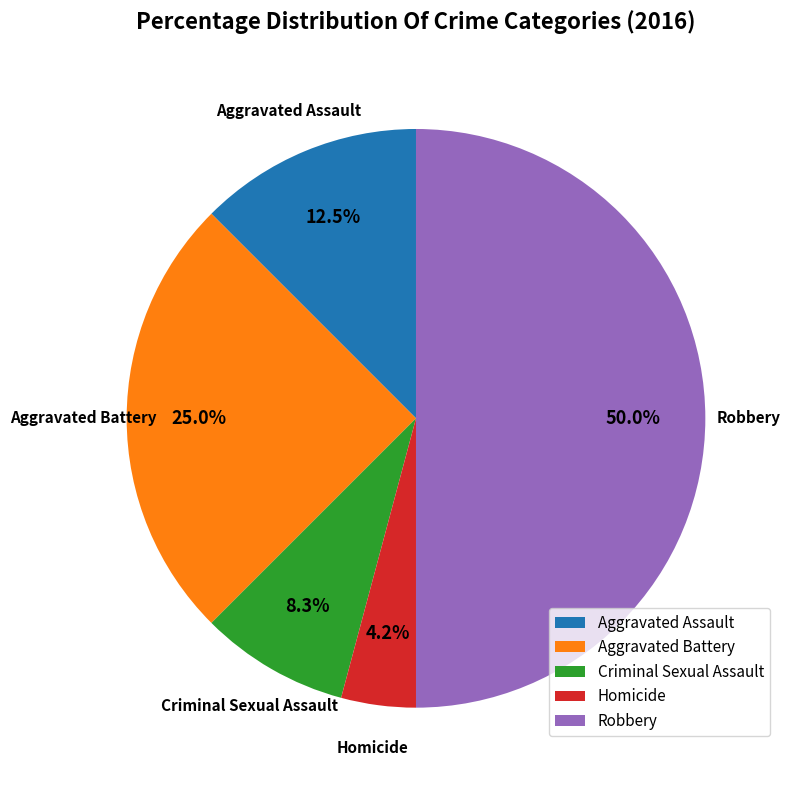

Which category has the smallest portion of the pie?

Homicide